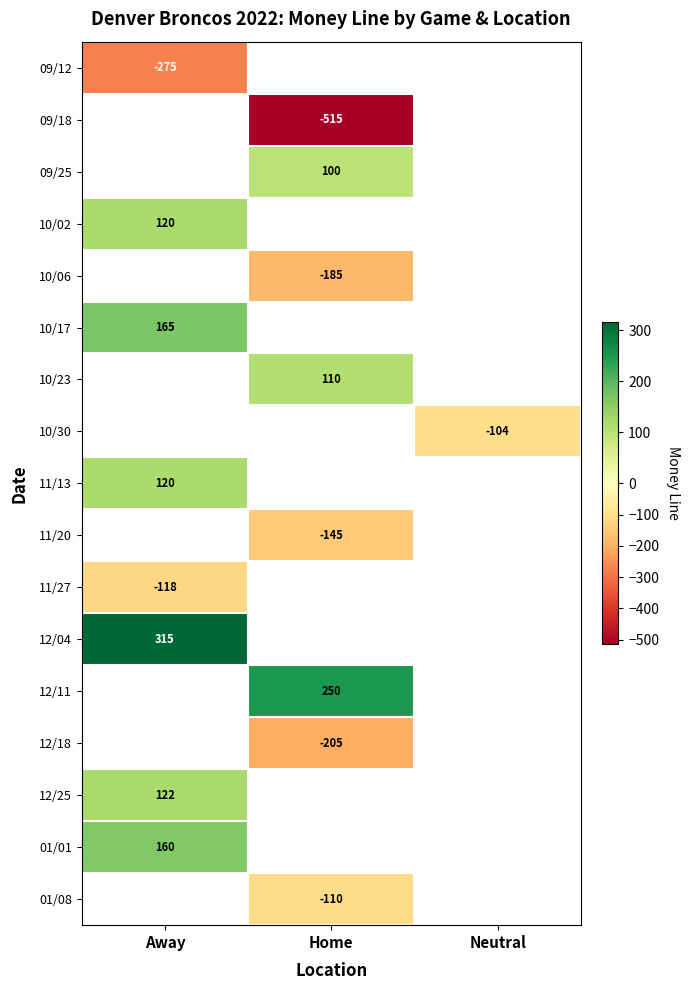

The value of 10/23 at Home is 50. True or false?

False